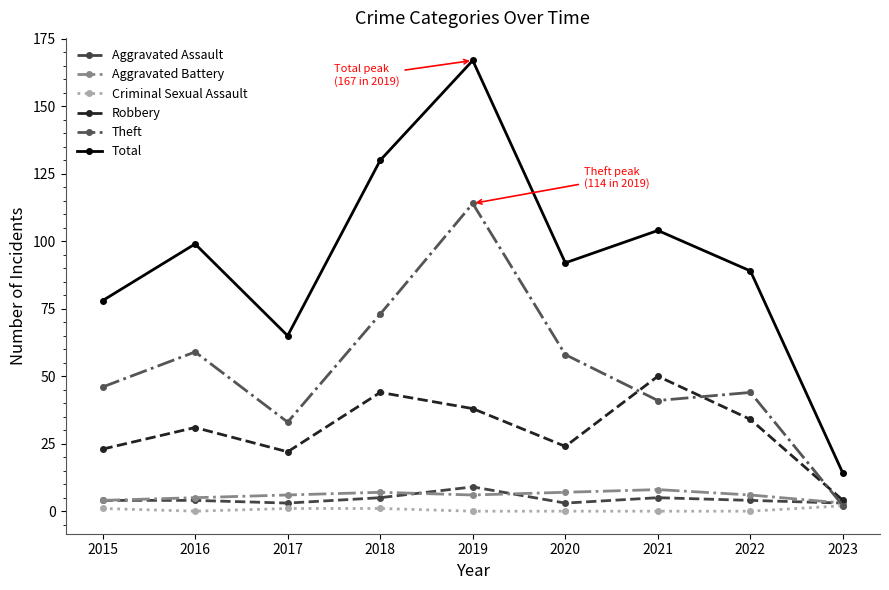

How many interior local peaks does the Total series have?

3